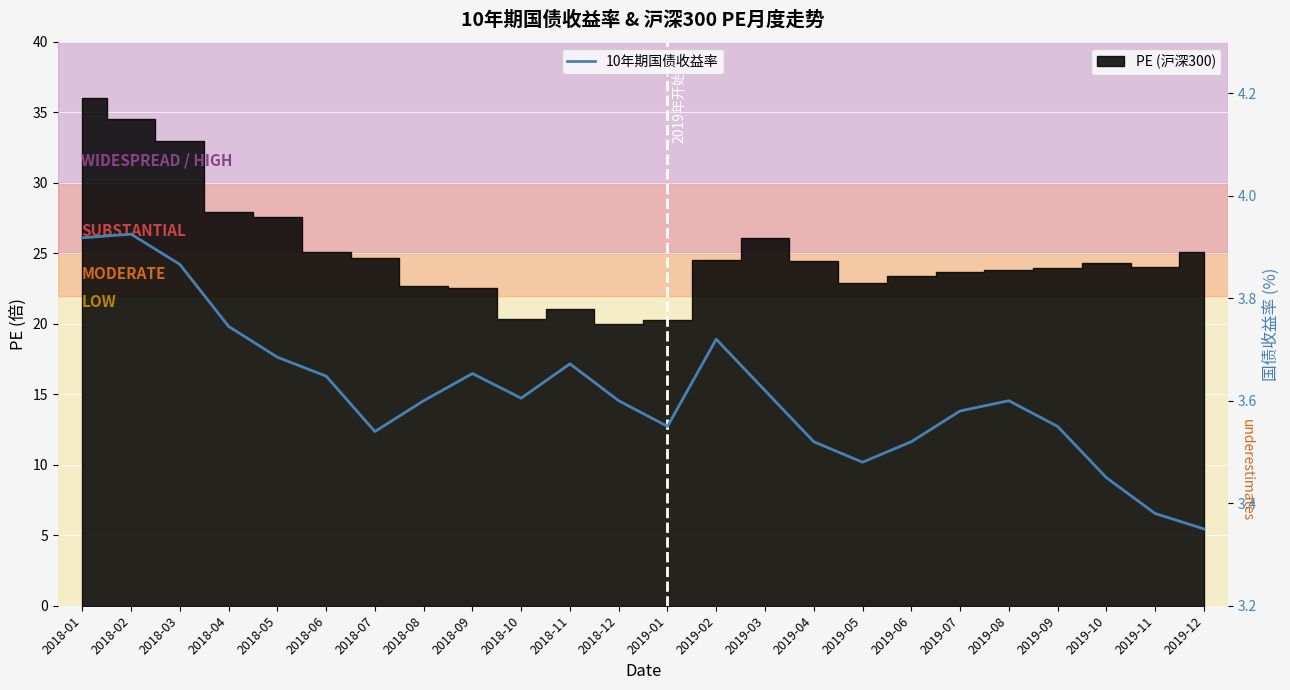

What is the greatest value displayed?

3.9